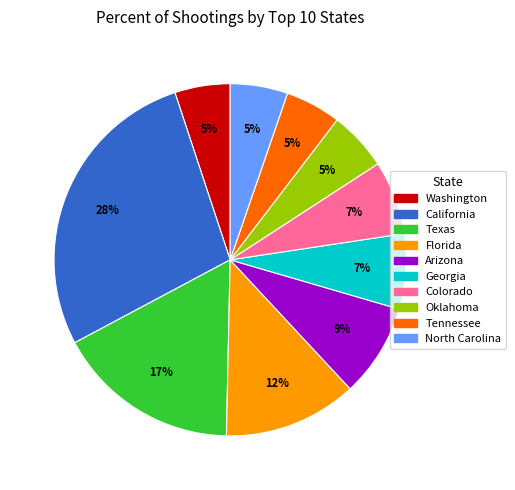

Which has a higher value, Oklahoma or Colorado?

Colorado